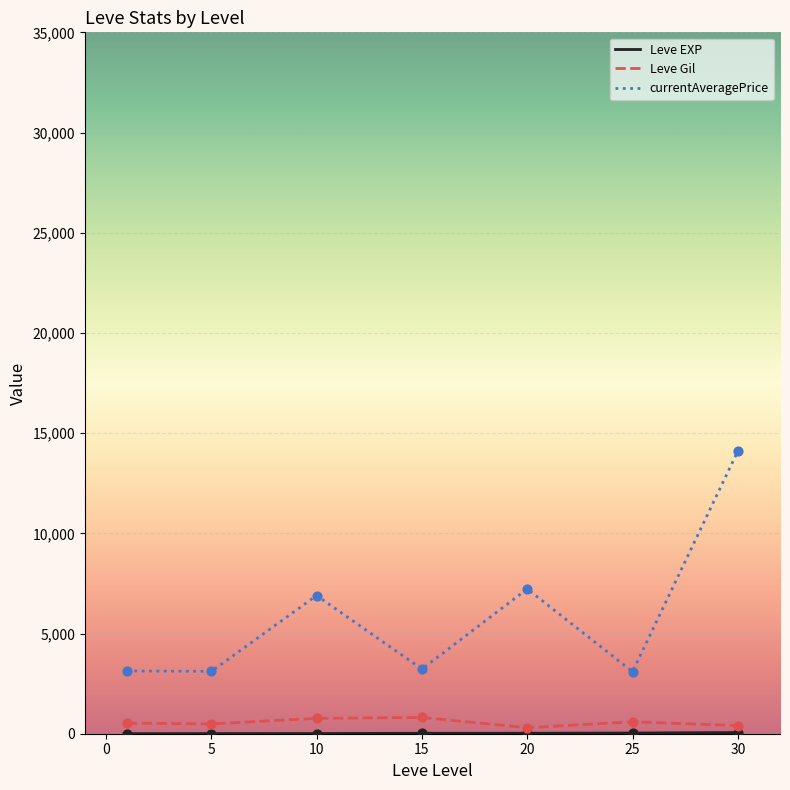

At how many categories does at least one series exceed 6255?

3